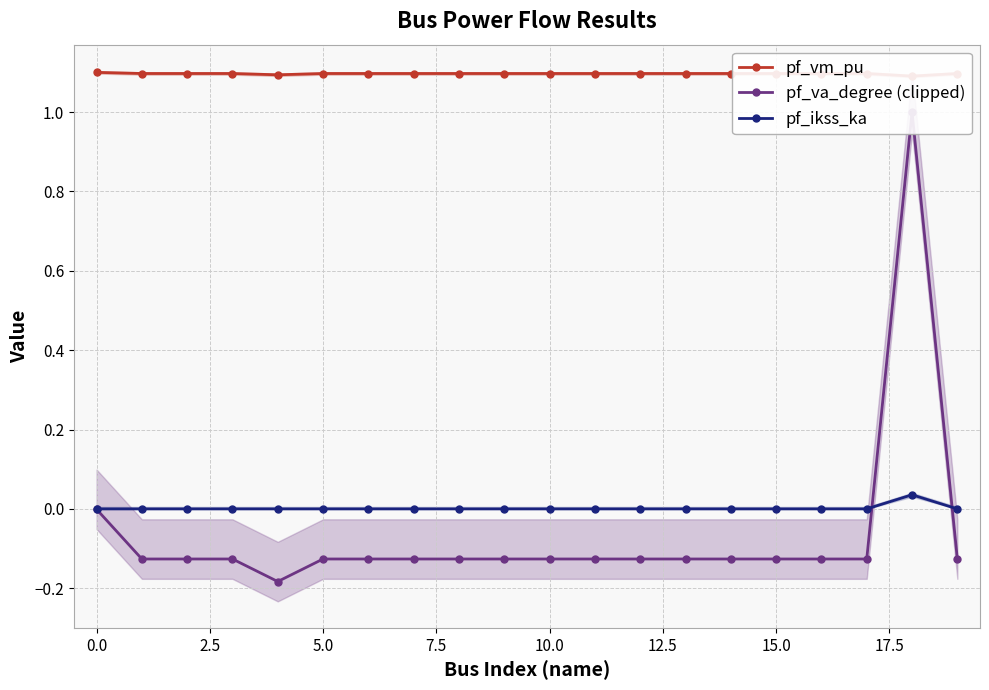

What is the value of the pf_va_degree (clipped) point at the 16th from the left?

-0.1